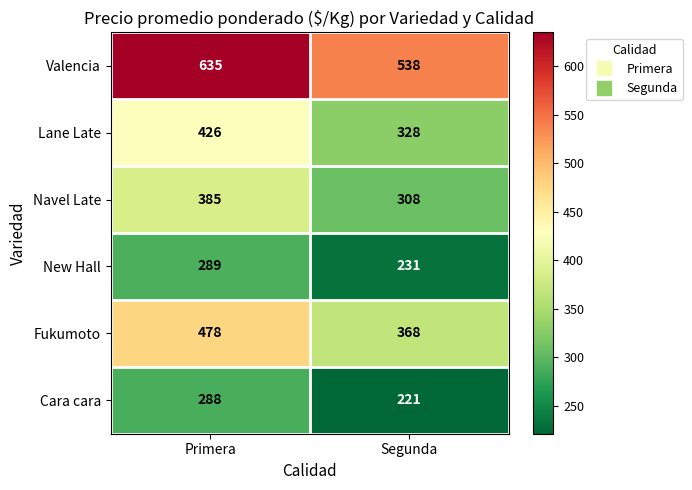

Which label corresponds to the smallest value in the chart?

Segunda